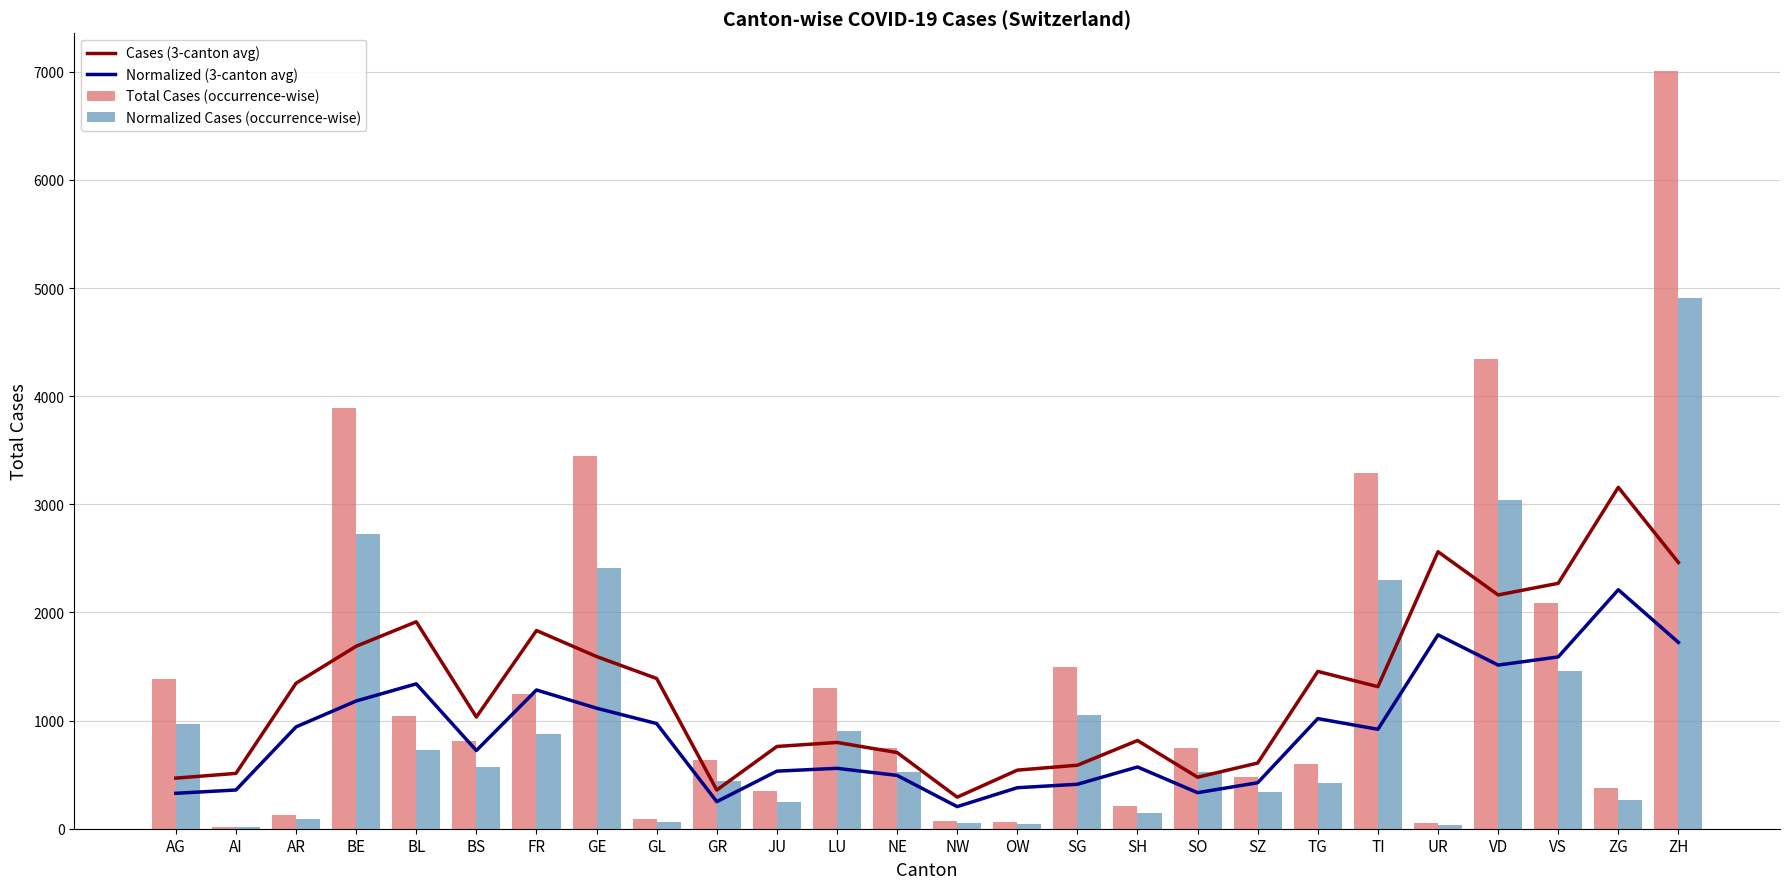

What is the sum of the Normalized Cases (occurrence-wise) values at JU and BL?

975.1